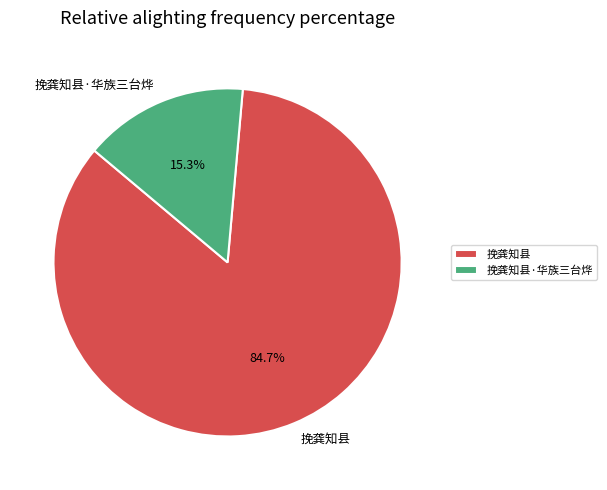

Which slice is the smallest?

挽龚知县·华族三台烨